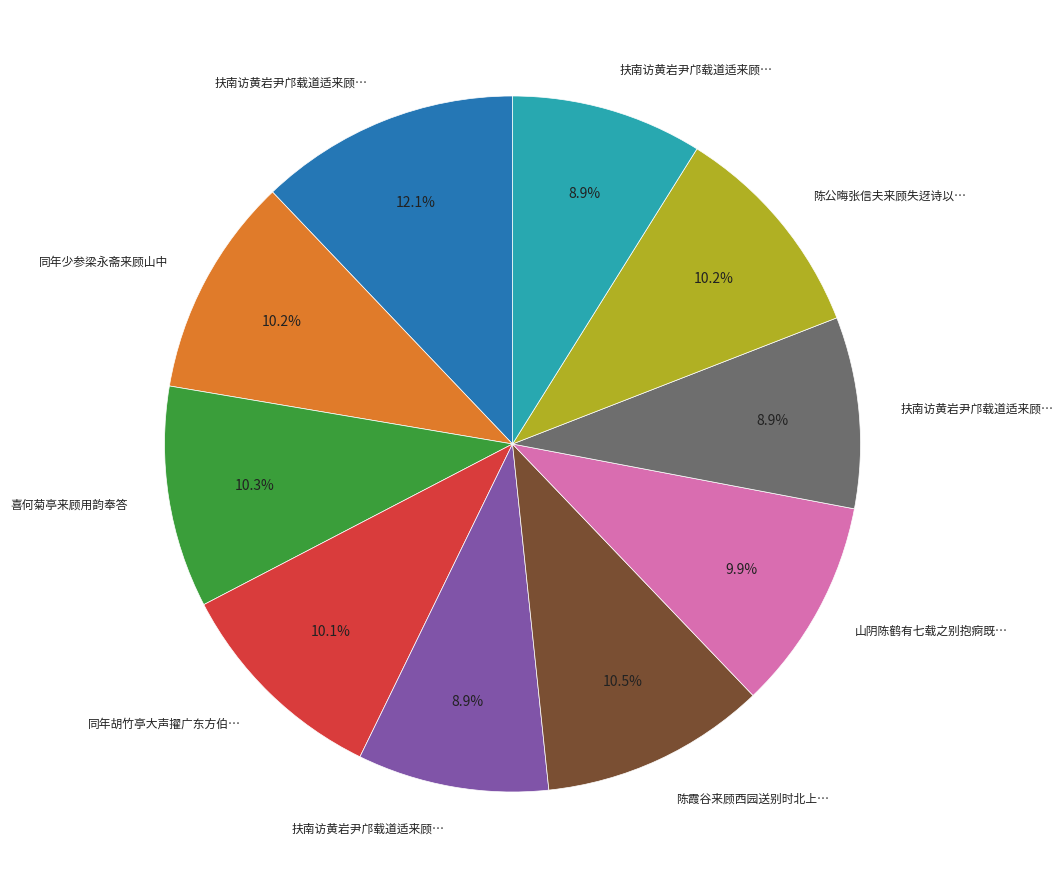

Is there a majority slice in this chart?

No